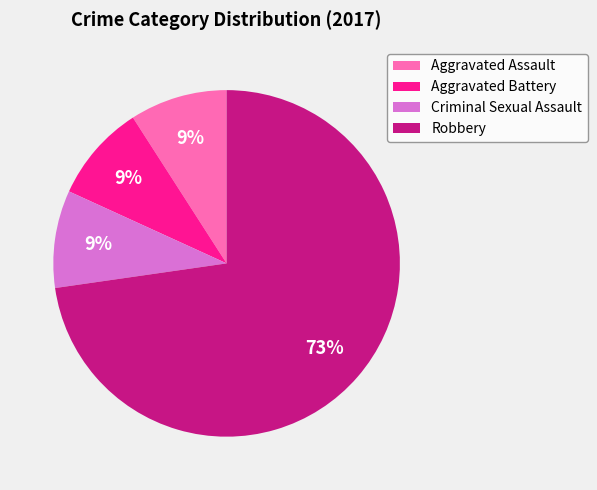

True or false: Aggravated Assault accounts for 1% of the total.

False